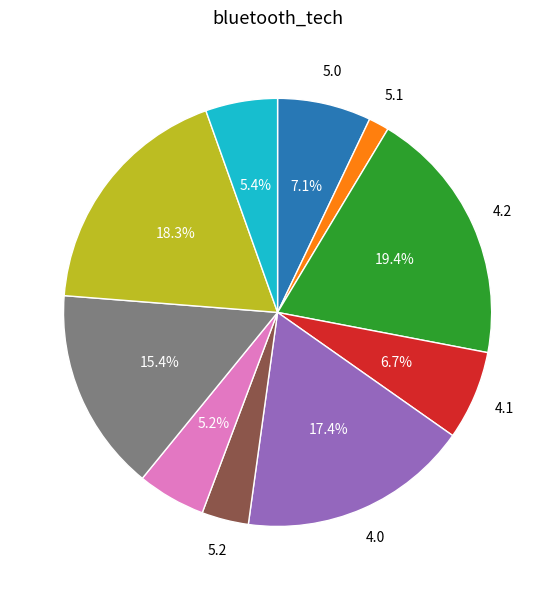

Does any single category account for the majority?

No